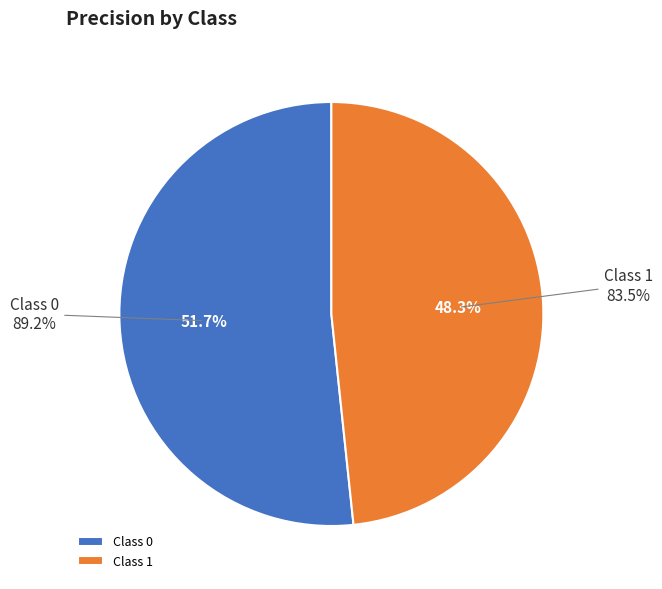

What is the change in value from 0 to 1?

-0.1